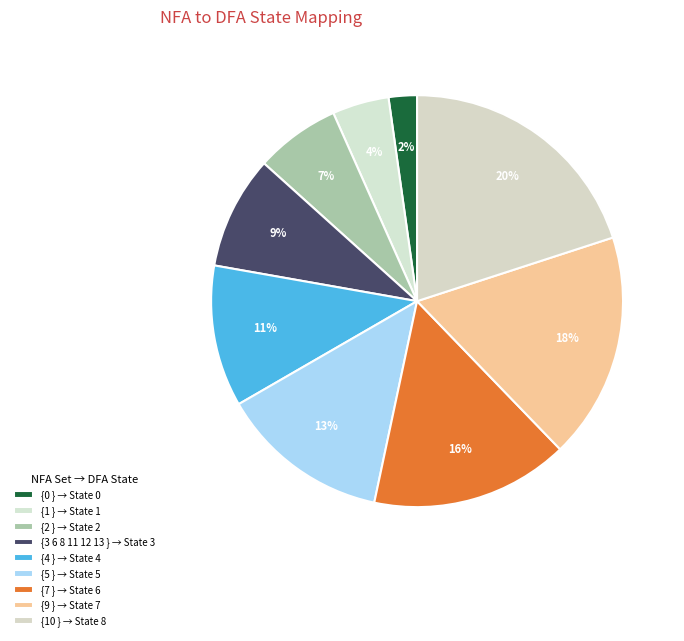

Does {7 } represent more than half of the total?

No